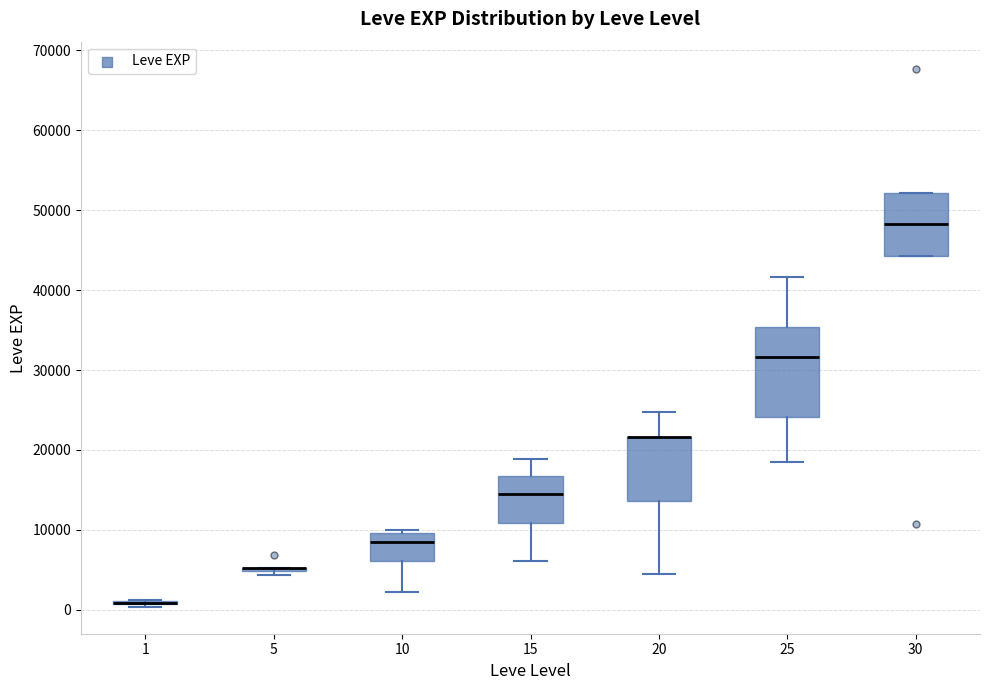

Where is the upper edge of the box at x = 30 on the y-axis? The values are not printed on the chart, so give them approximately, as read against the axis.

52000